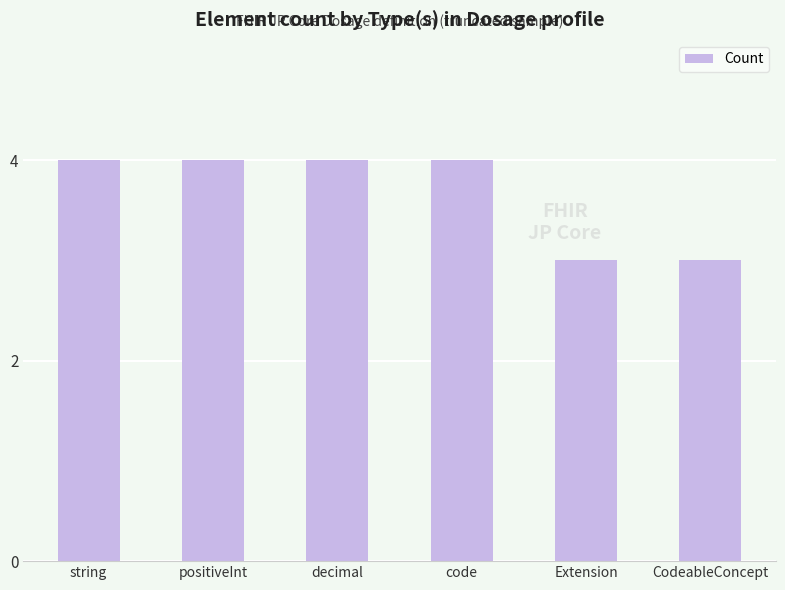

Reading left to right, what are all the values shown in this chart?

4	4	4	4	3	3